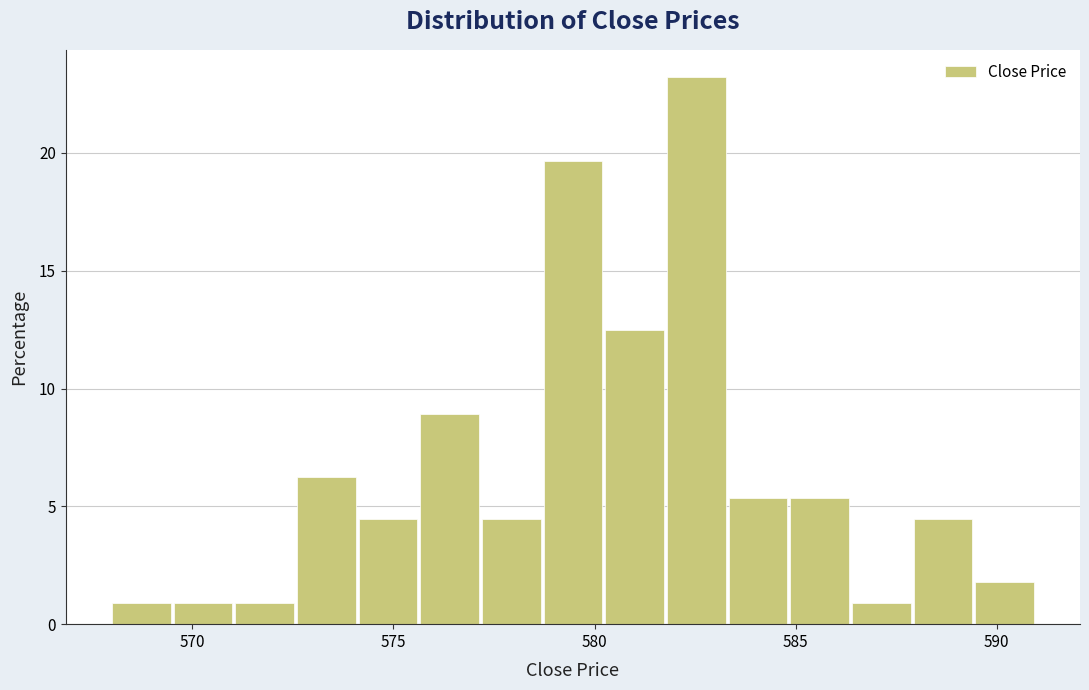

Read against the x-axis, roughly where is the centre of the tallest bar?

582.5